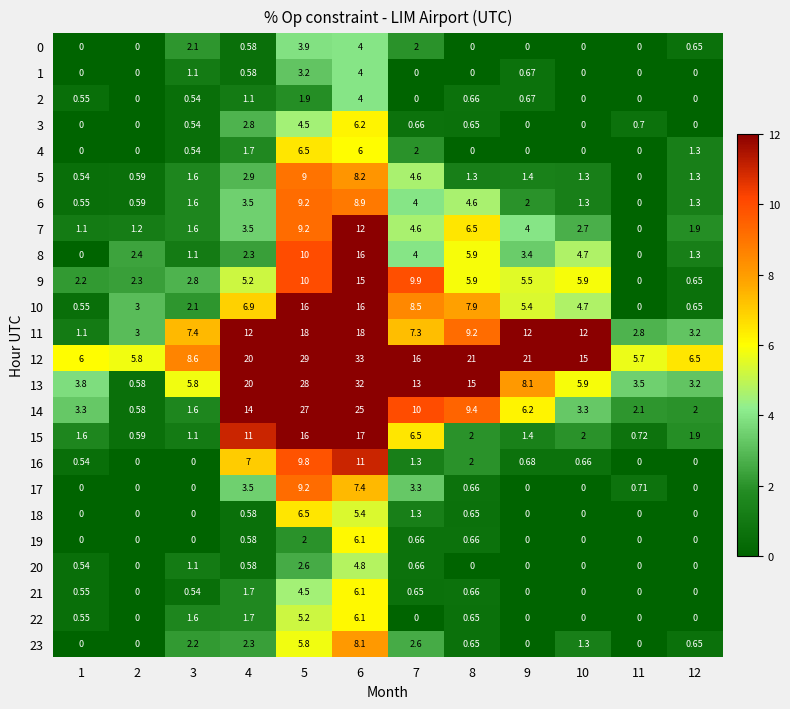

Is the value of 5 at 10 greater than the value of 3 at 2?

Yes